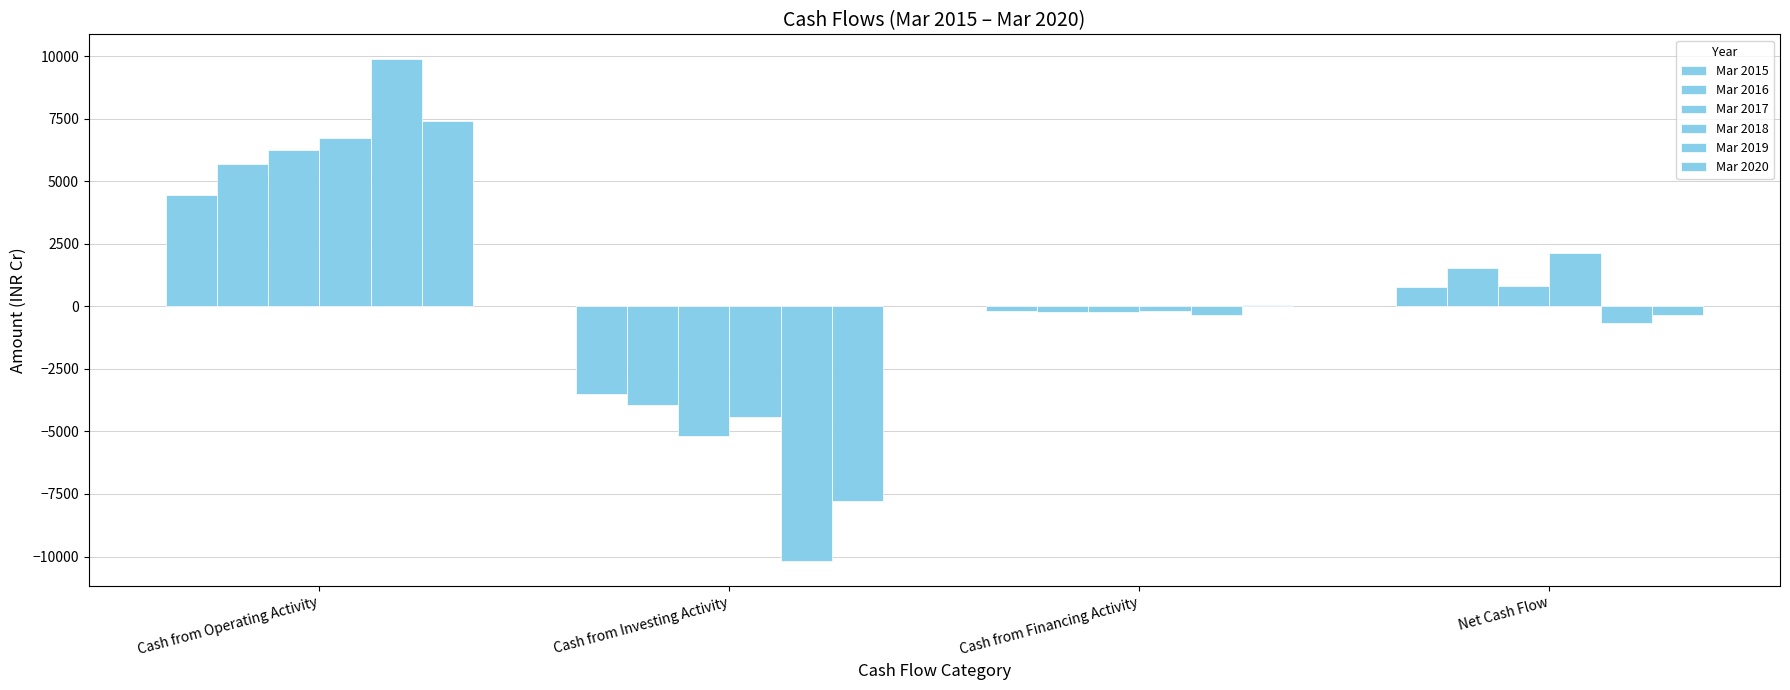

Rank the series by their maximum value, from highest to lowest.

Mar 2019, Mar 2020, Mar 2018, Mar 2017, Mar 2016, Mar 2015